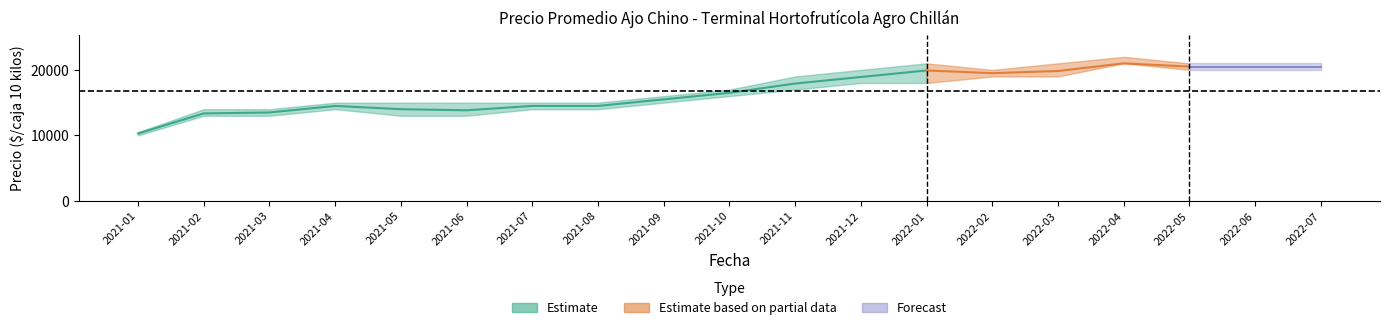

What is the maximum value for Precio máximo?

22000